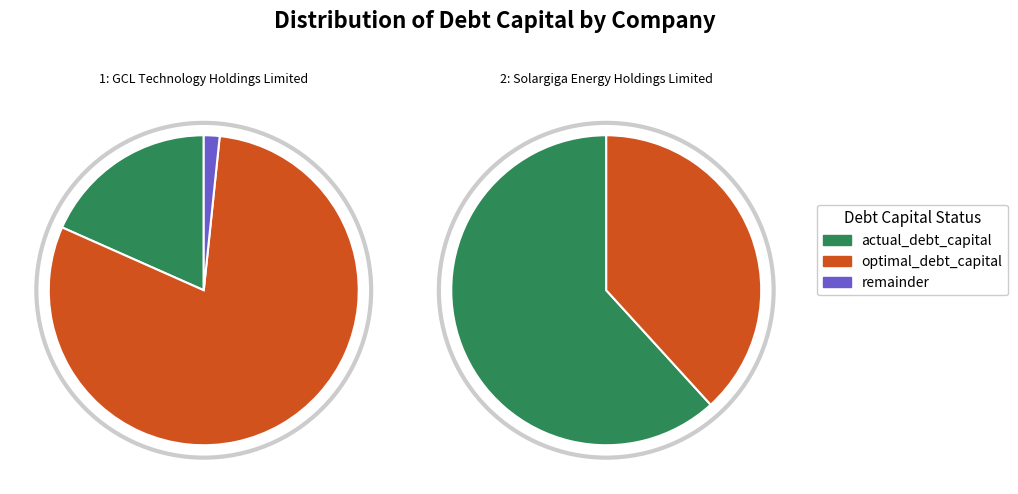

What portion of the pie excludes GCL Technology Holdings Limited?

80.9%